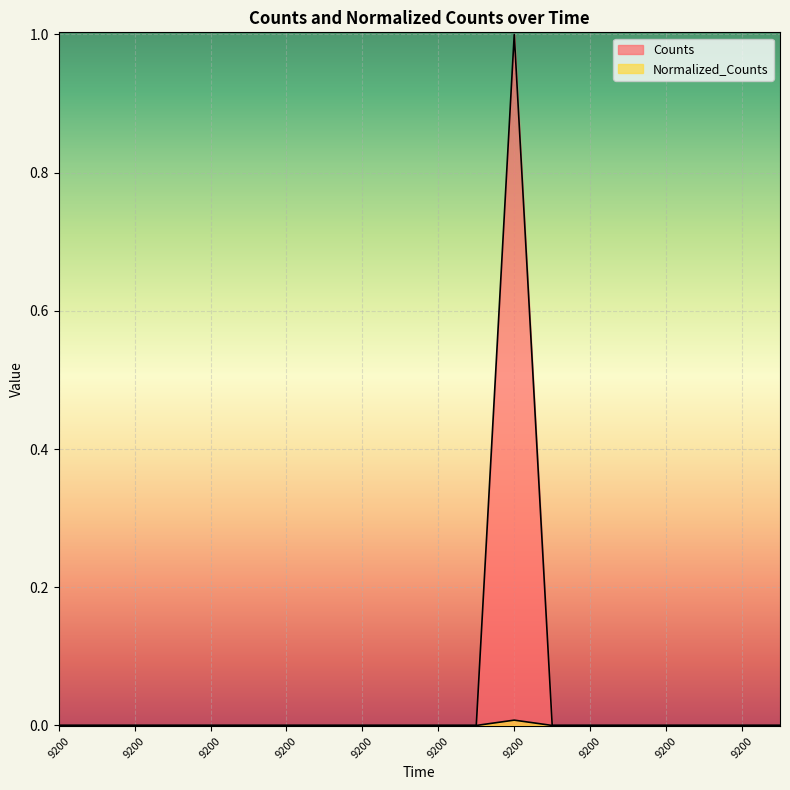

Does the chart display data point markers on the line(s)?

No